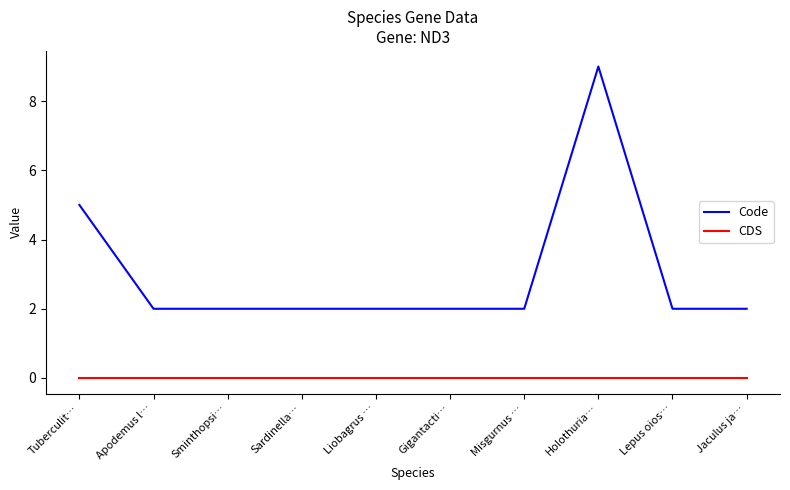

What position from the left is Gigantacti…?

6